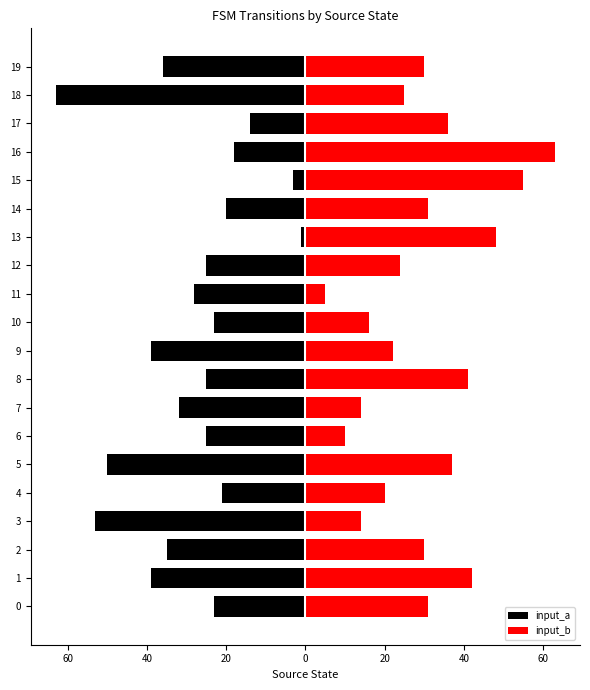

What are all the series names shown in the legend?

input_a, input_b